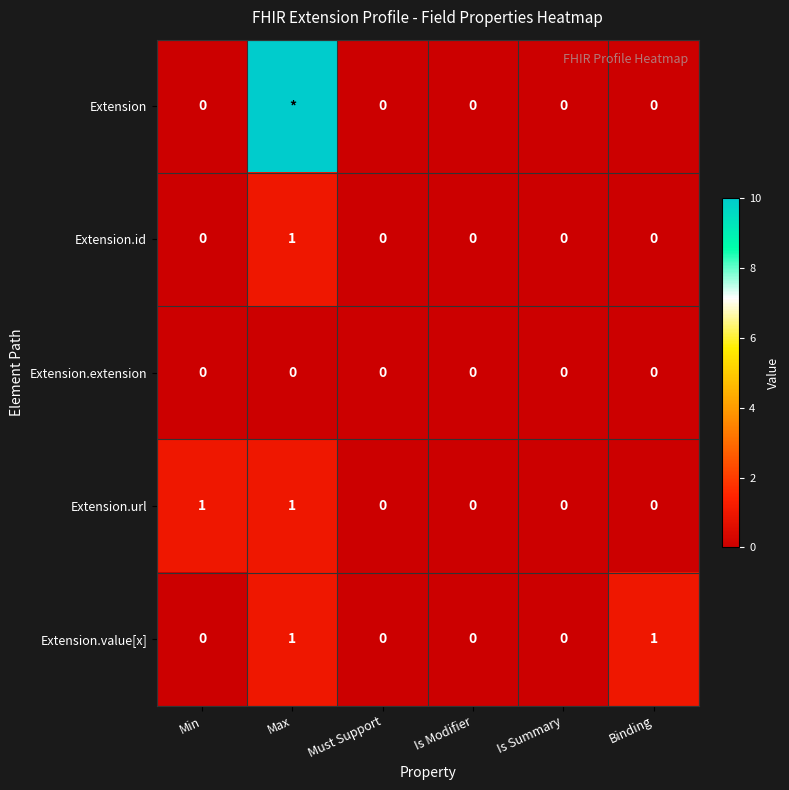

At which label does Extension.id reach its peak?

Max